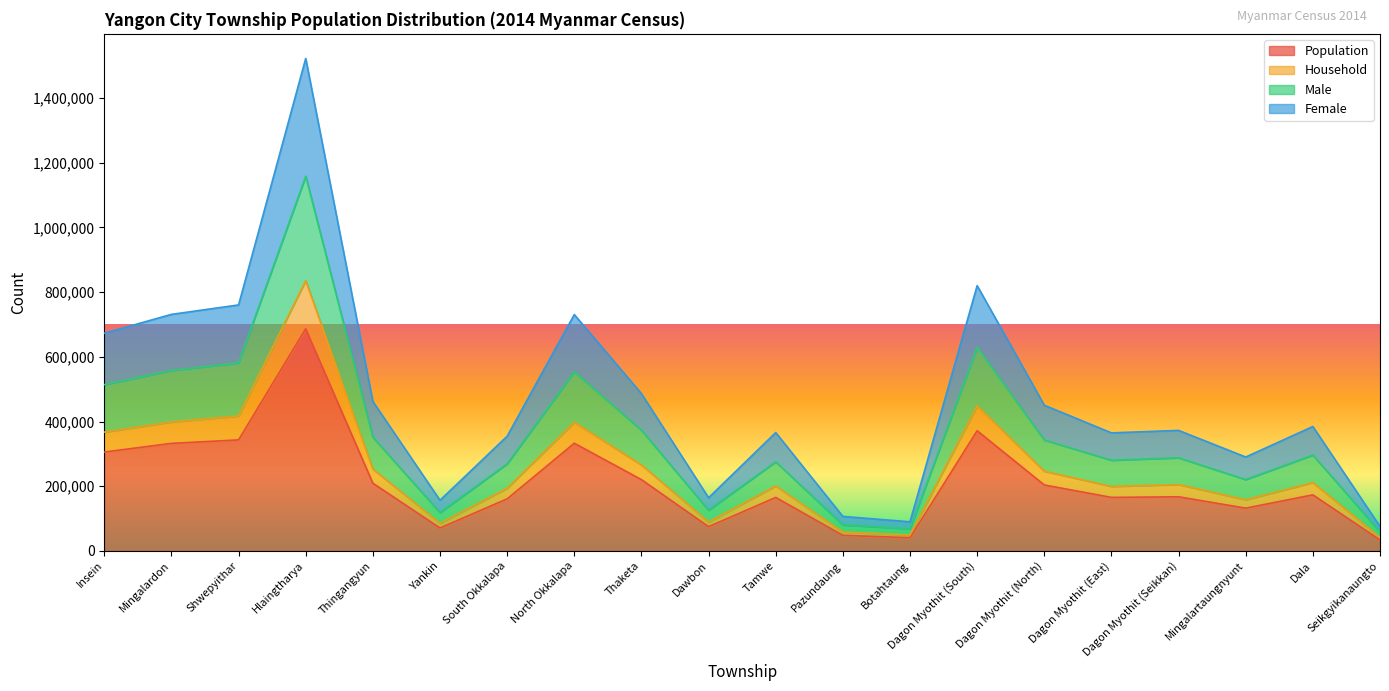

What is the approximate value of Household at Hlaingtharya, to the nearest 100?

835500